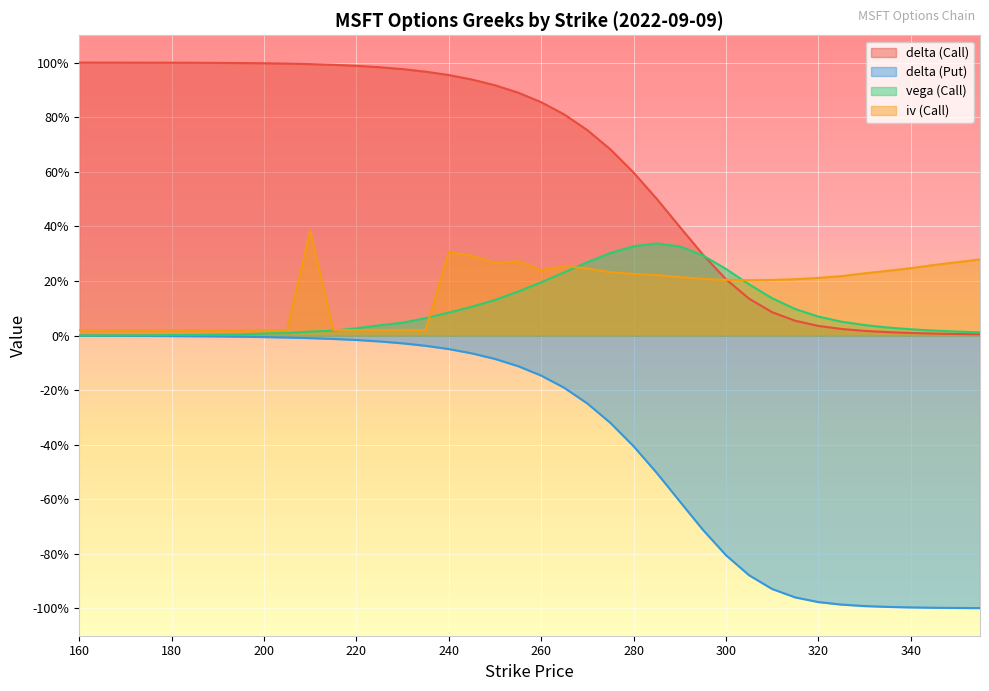

How many lines are shown in the chart?

4